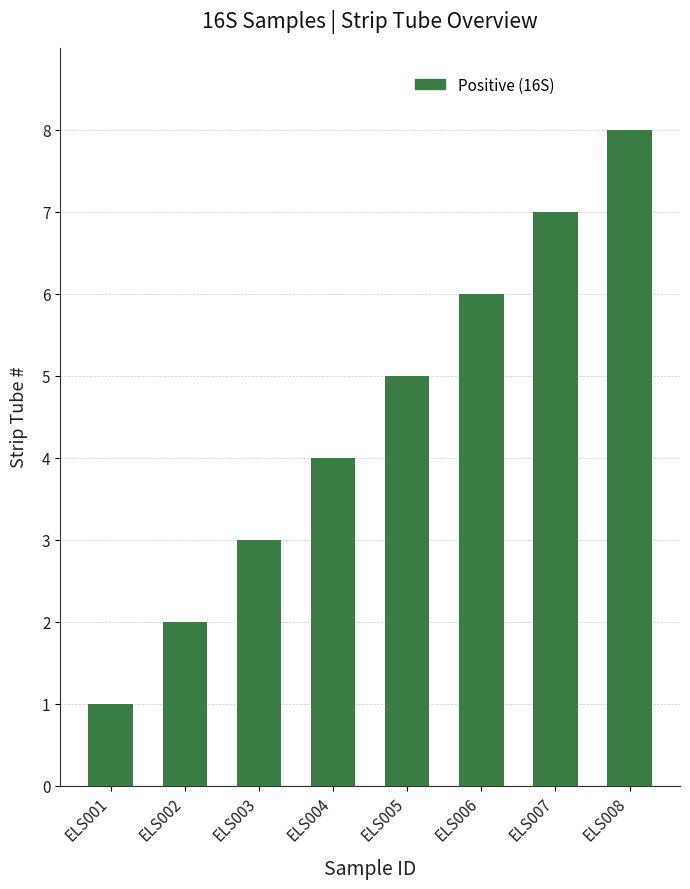

Which label corresponds to the smallest value in the chart?

ELS001